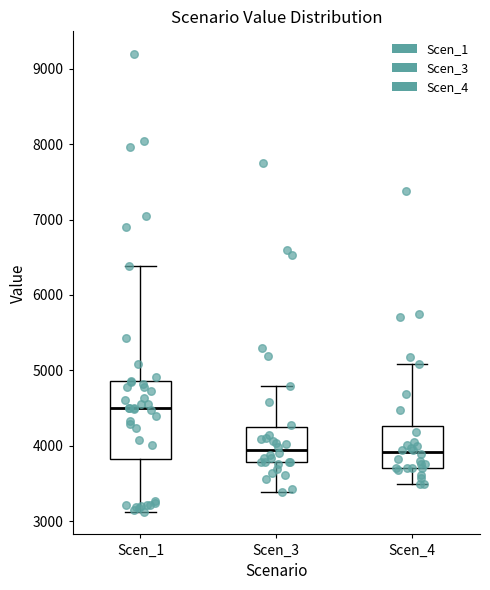

Reading left to right, transcribe this box plot: for each box, give where its median line is, the range the box spans, and where its two whiskers end, as read against the y-axis. The values are not printed on the chart, so give them approximately, as read against the axis.

Scen_1: median 4500, box 3800 to 4900, whiskers 3100 to 6400
Scen_3: median 3900, box 3800 to 4200, whiskers 3400 to 4800
Scen_4: median 3900, box 3700 to 4300, whiskers 3500 to 5100